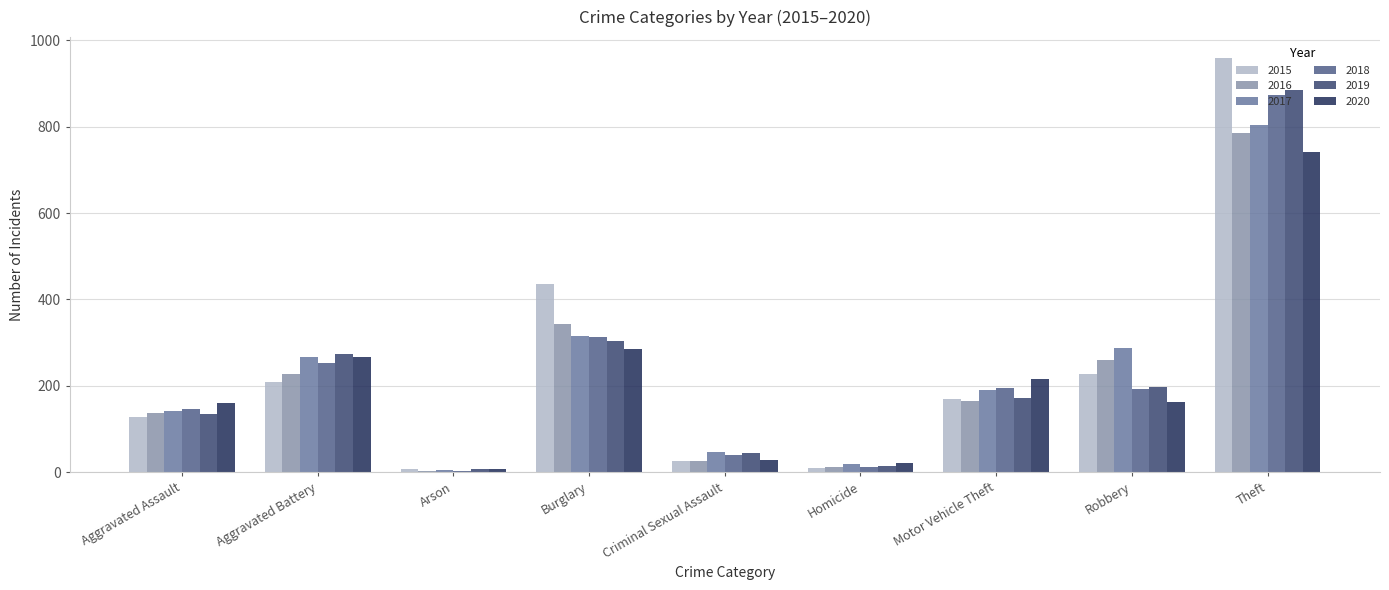

Does the chart contain stacked bars?

No